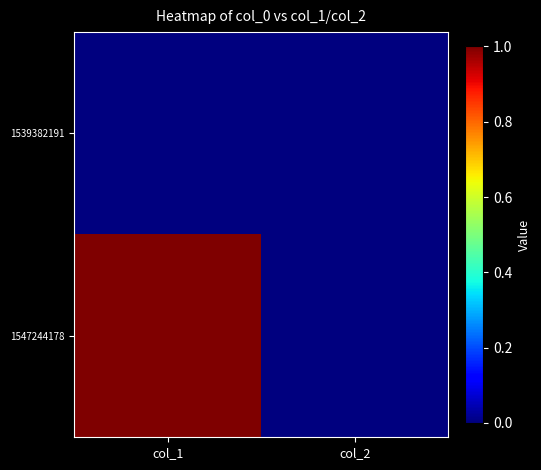

Rank the series at col_1 from lowest to highest value.

1539382191, 1547244178